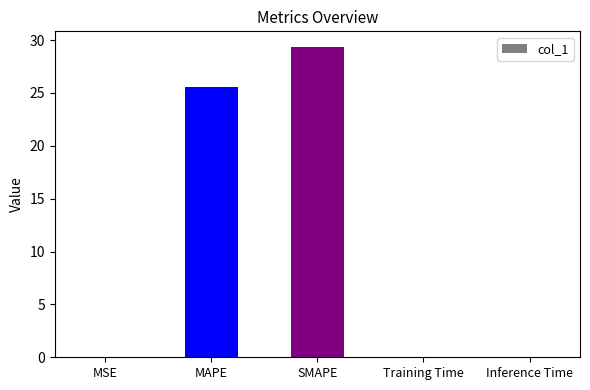

Which category has the highest value across all series?

SMAPE